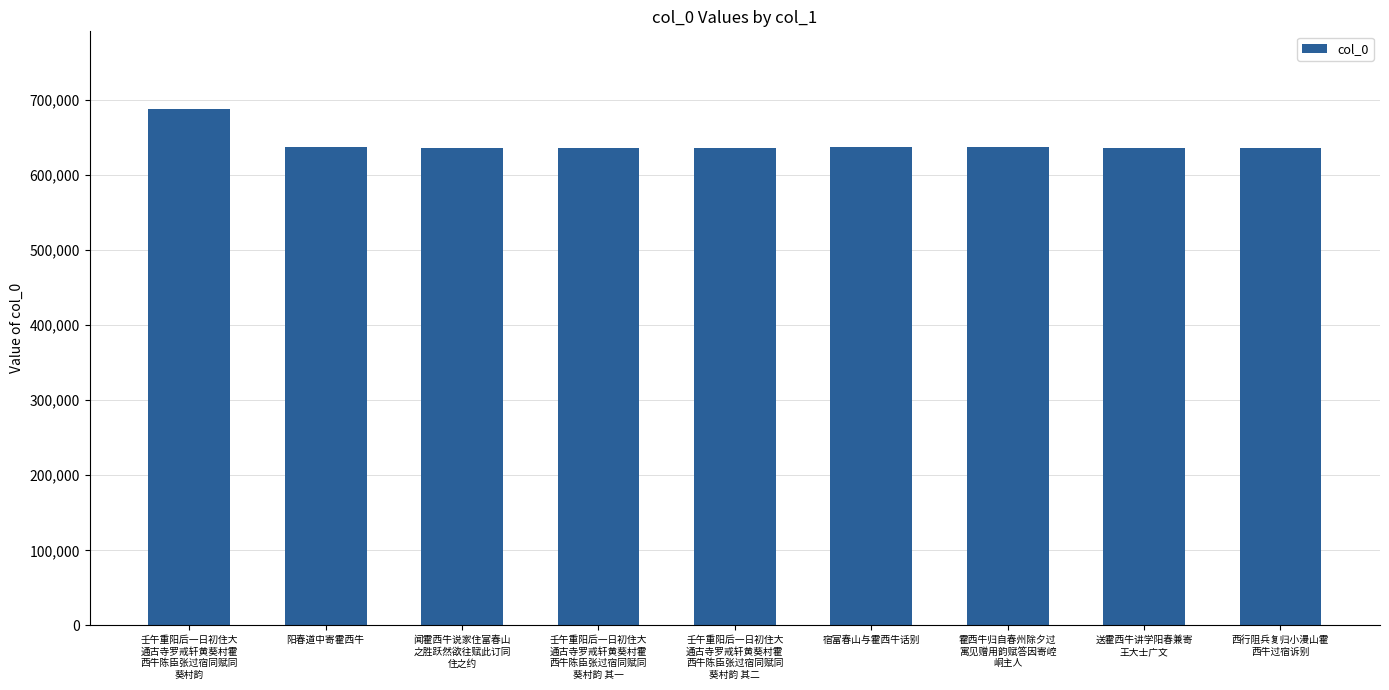

Approximately how many times larger is the value at 宿富春山与霍西牛话别 compared to 阳春道中寄霍西牛?

1.0